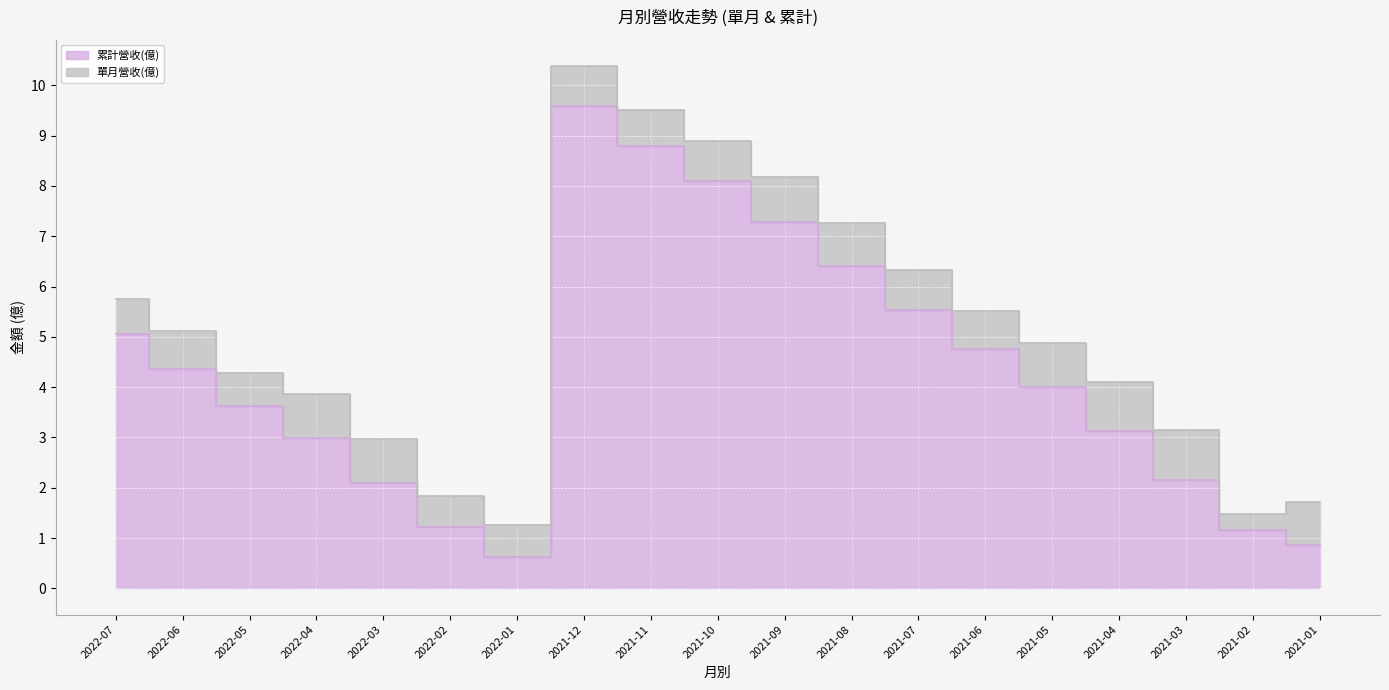

How many values are below 4?

9